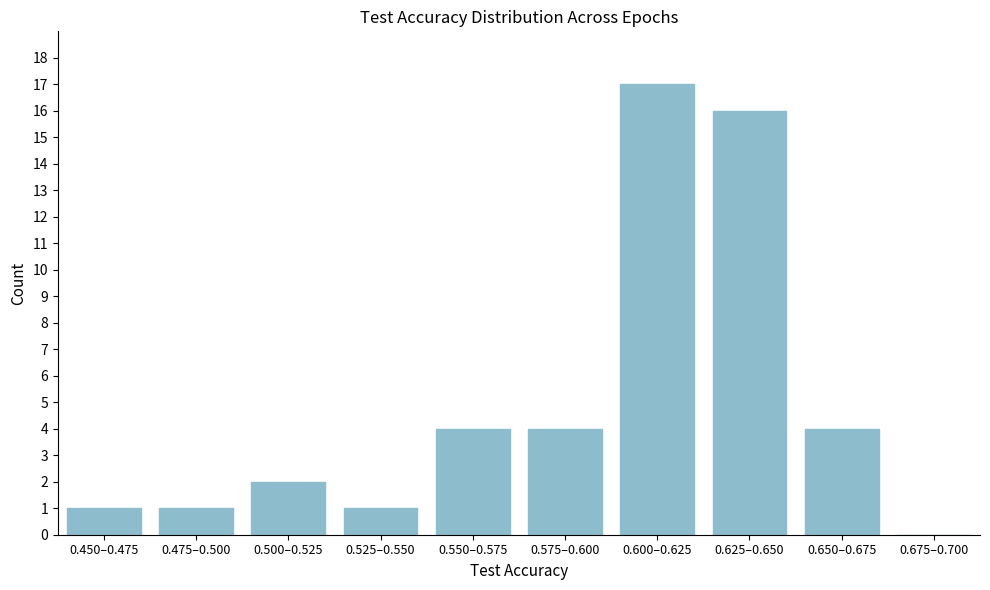

Reading left to right, list all the values displayed in this chart.

0.450–0.475=1	0.475–0.500=1	0.500–0.525=2	0.525–0.550=1	0.550–0.575=4	0.575–0.600=4	0.600–0.625=17	0.625–0.650=16	0.650–0.675=4	0.675–0.700=0